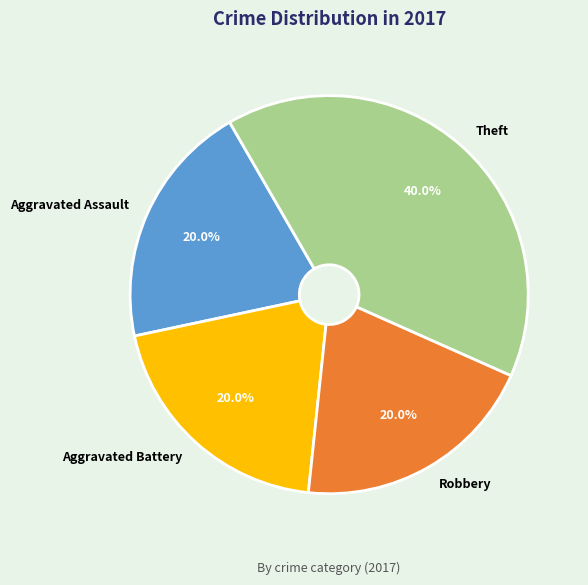

What is the largest slice in the pie chart?

Theft